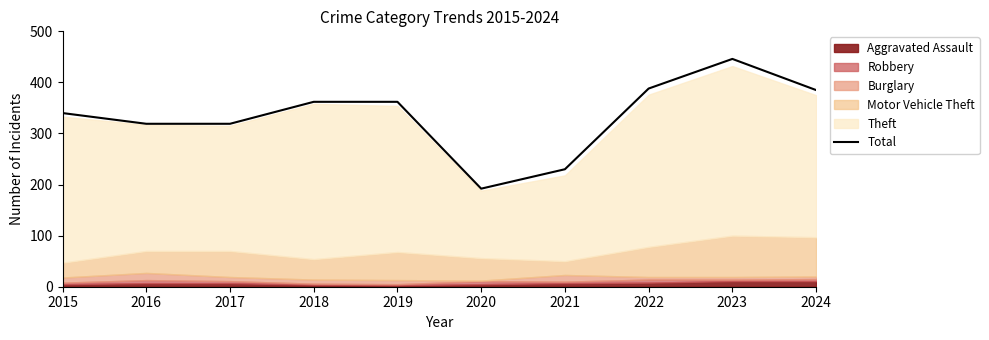

Is it true that the value at 2015 is 149?

False